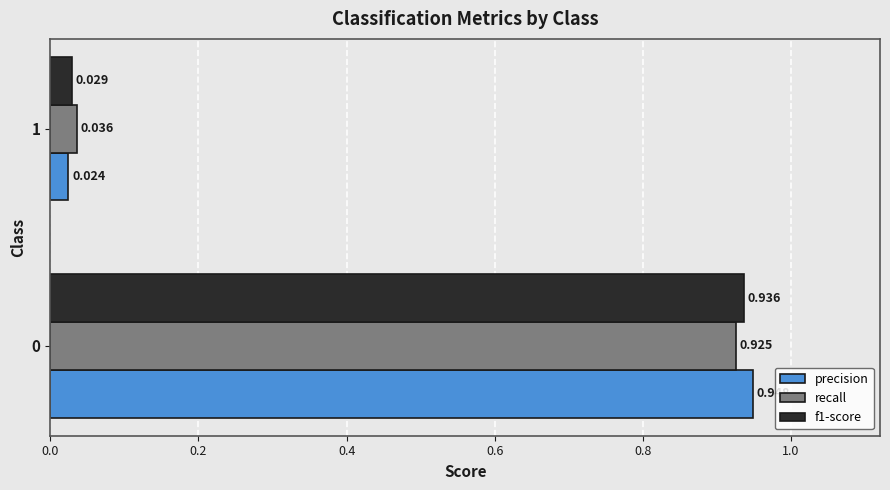

Between 0 and 1, which series saw the biggest shift?

precision